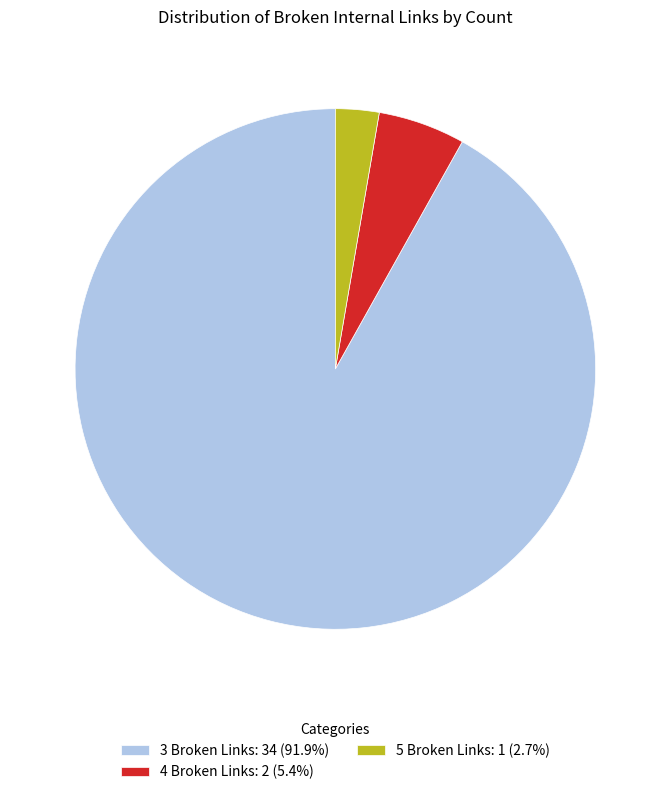

Is the sum of 3 Broken Links: 34 (91.9%) and 4 Broken Links: 2 (5.4%) greater than half?

Yes